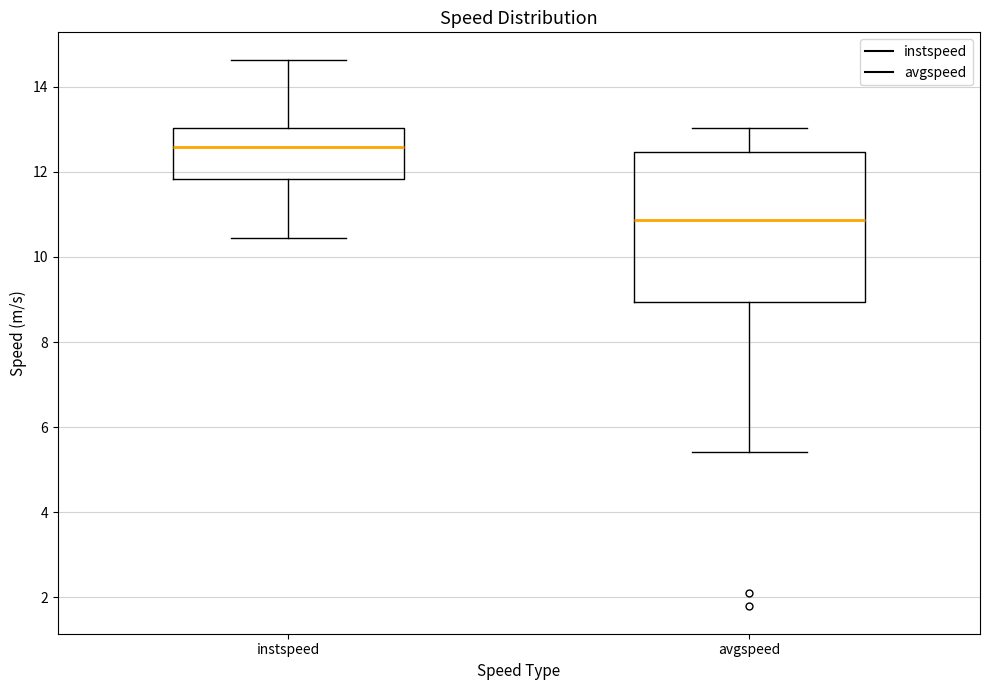

Which box's median line is the lowest?

avgspeed